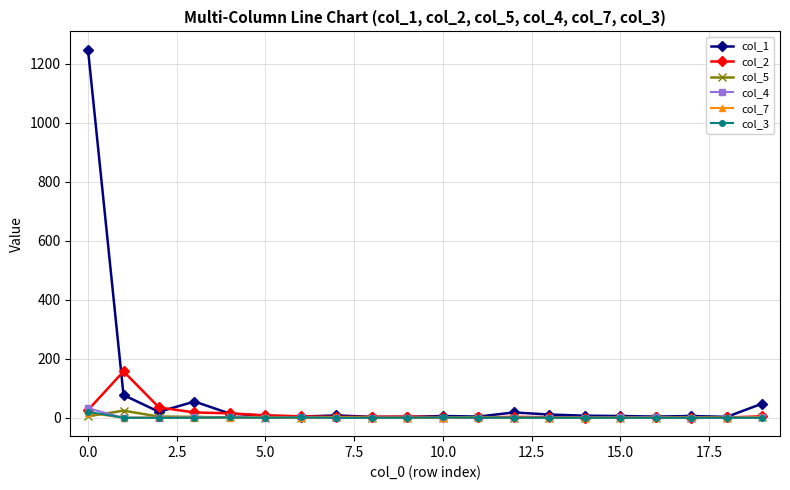

What is the maximum value shown in the chart?

1247